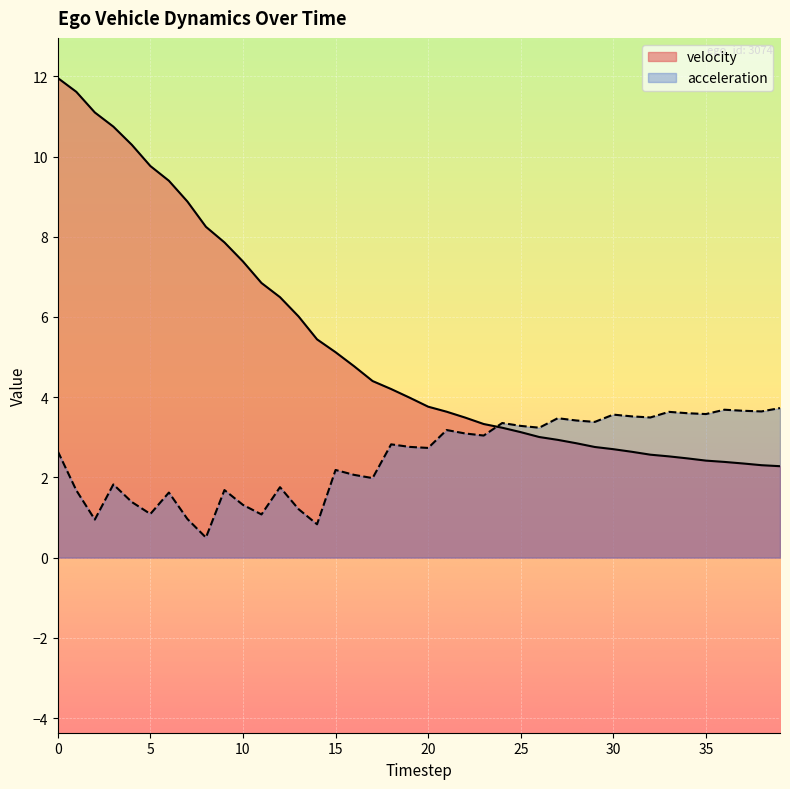

Where do velocity and acceleration first cross each other?

23 and 24